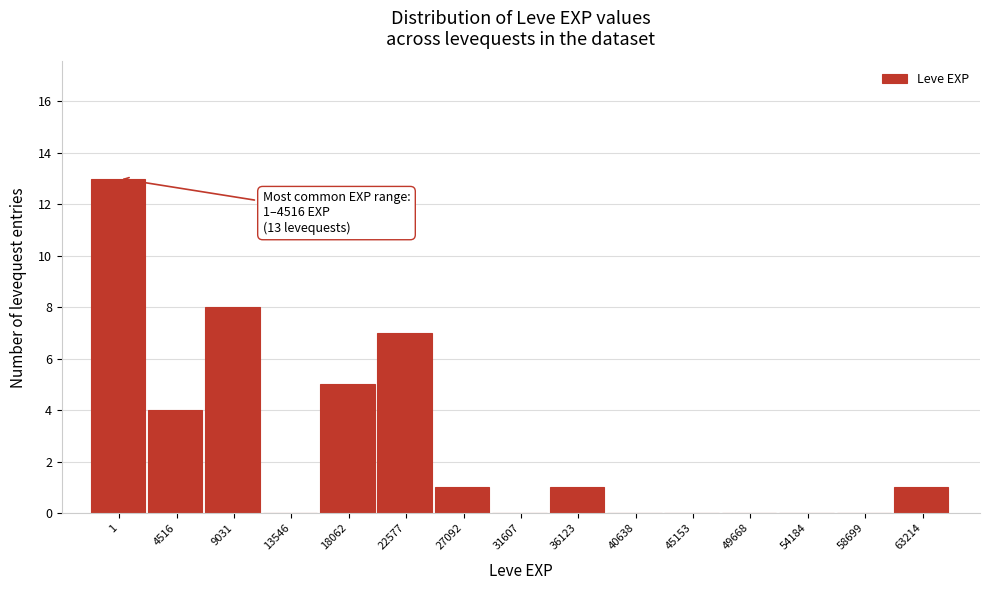

Reading right to left, what are all the values shown in this chart?

63214=1	58699=0	54184=0	49668=0	45153=0	40638=0	36123=1	31607=0	27092=1	22577=7	18062=5	13546=0	9031=8	4516=4	1=13